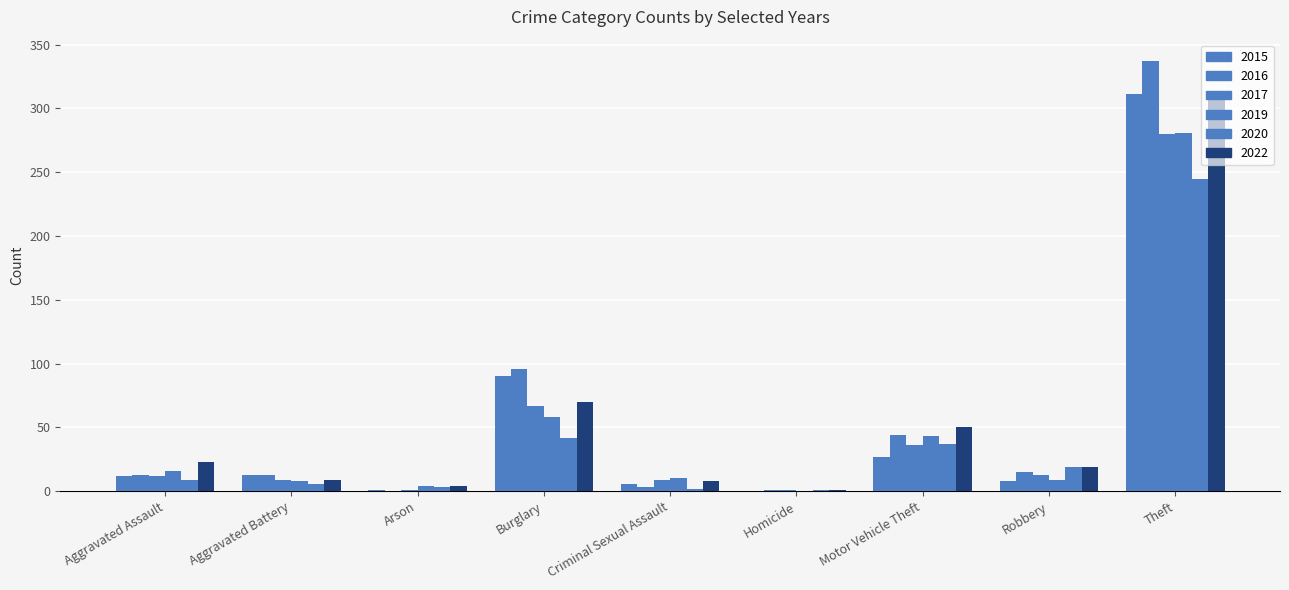

At how many categories does at least one series exceed 125?

1